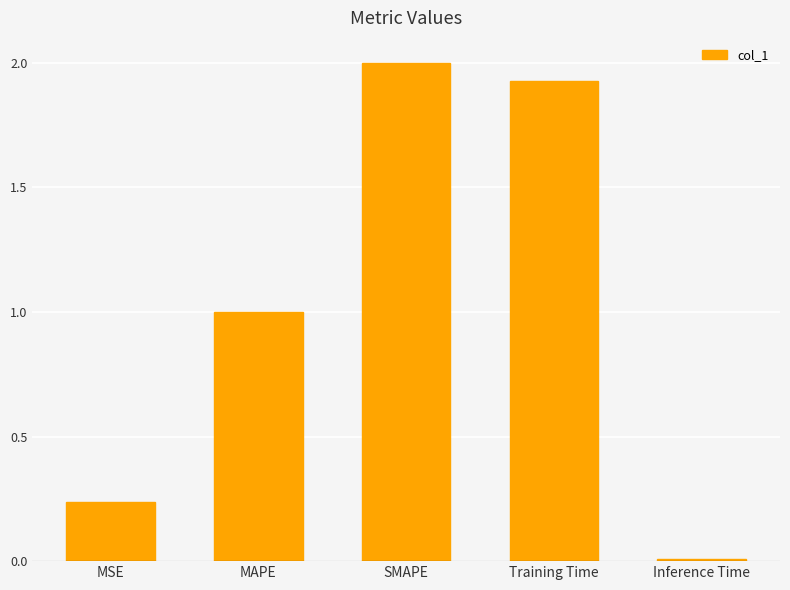

At which category does the chart reach its peak across all series?

SMAPE